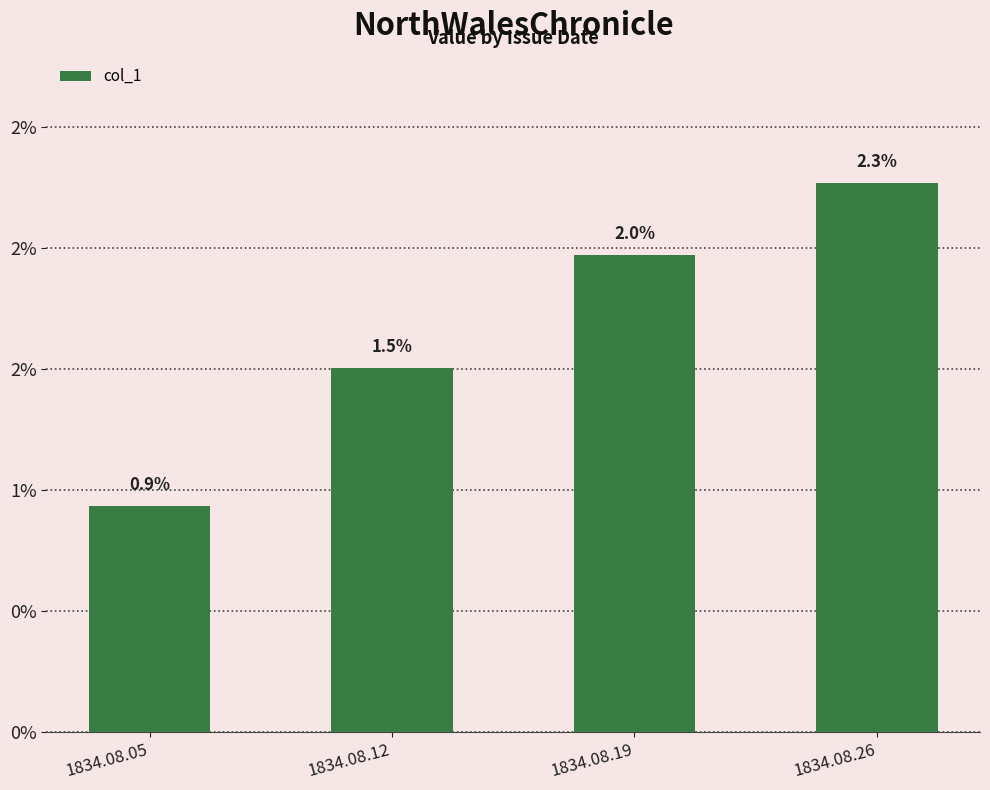

Does the chart contain any negative values?

No